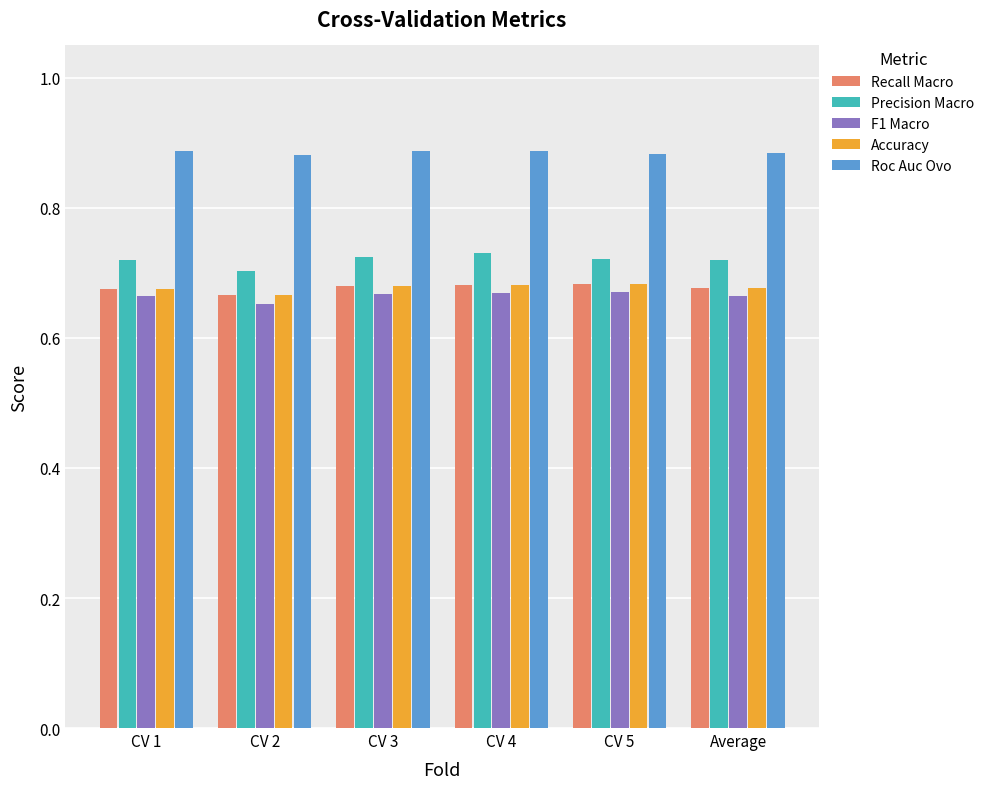

Which series has the largest range (max minus min)?

Precision Macro